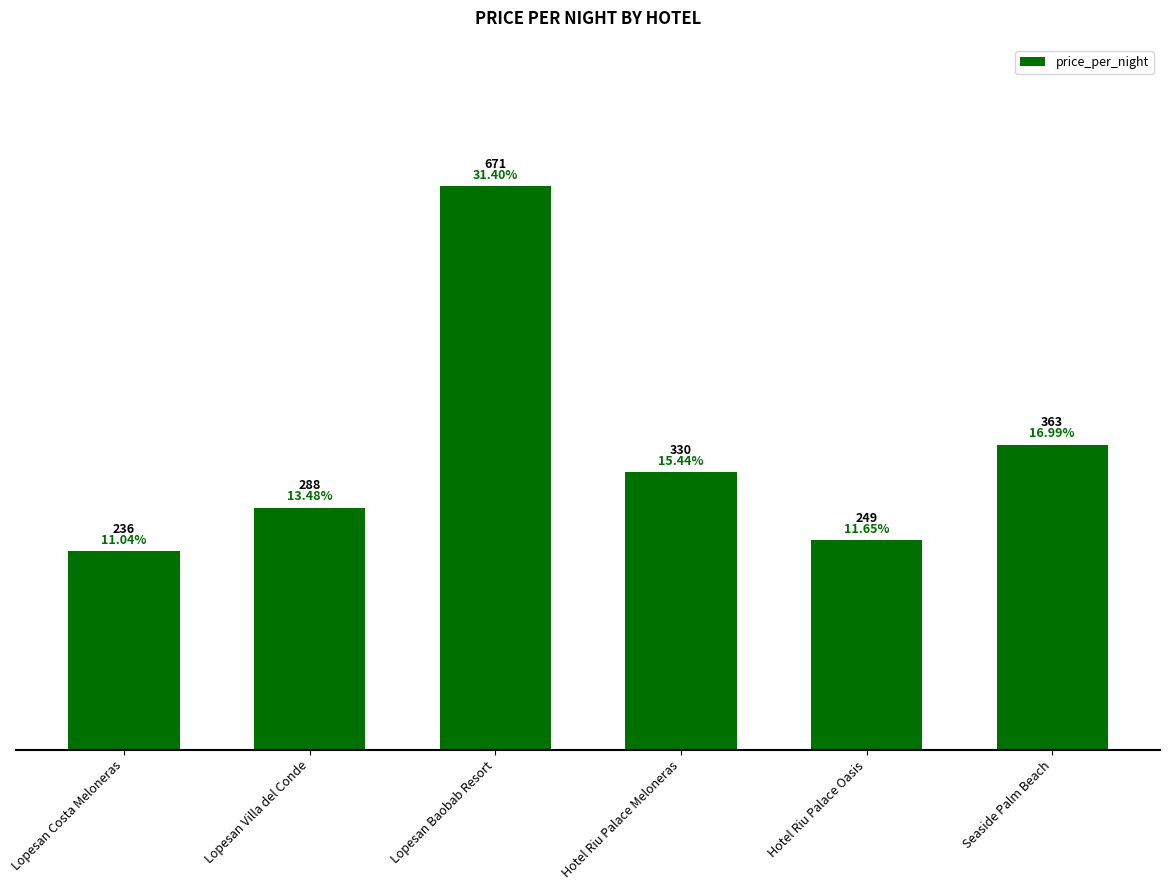

The chart shows a value of 308 at Lopesan Baobab Resort. True or false?

False